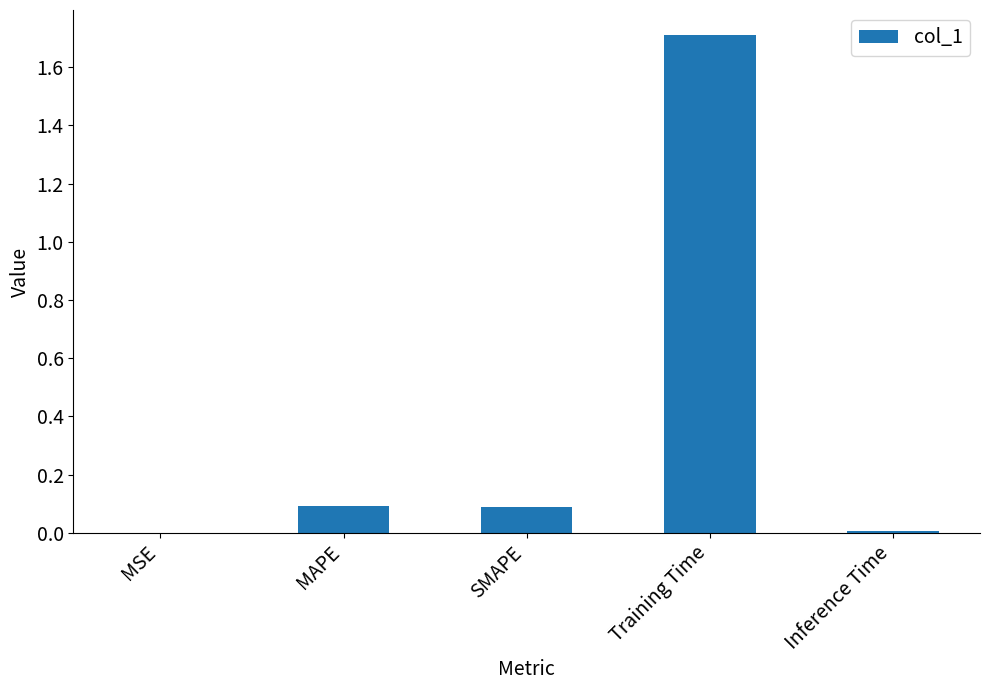

Between Inference Time and MAPE, which is larger?

MAPE